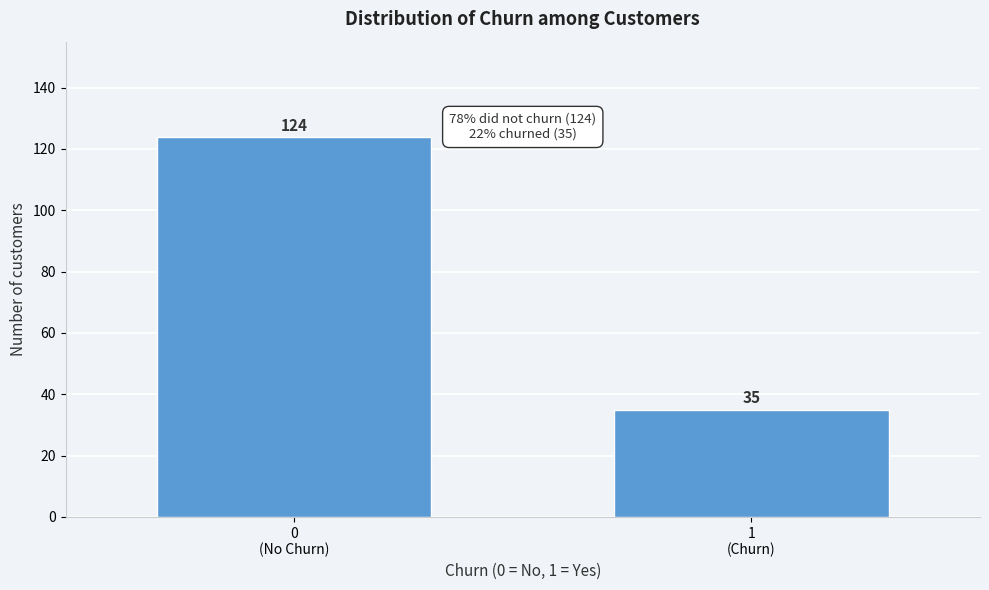

Reading left to right, extract all data points from this chart.

124	35